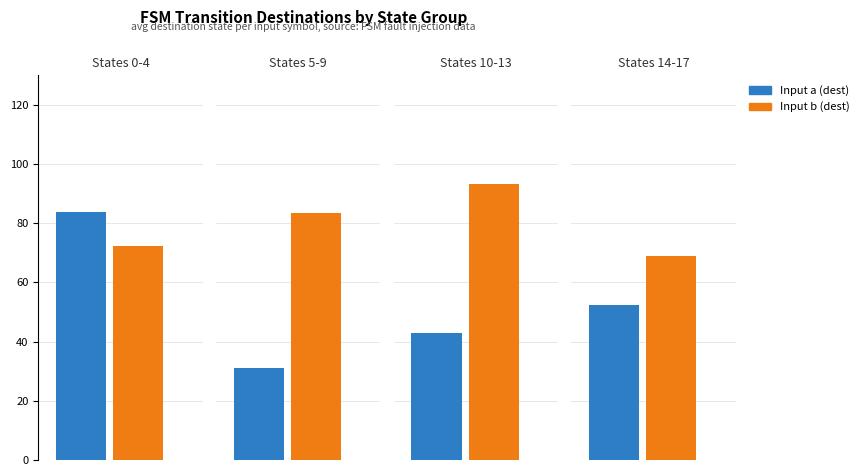

List the series in order of their overall mean, highest first.

Input b (dest), Input a (dest)